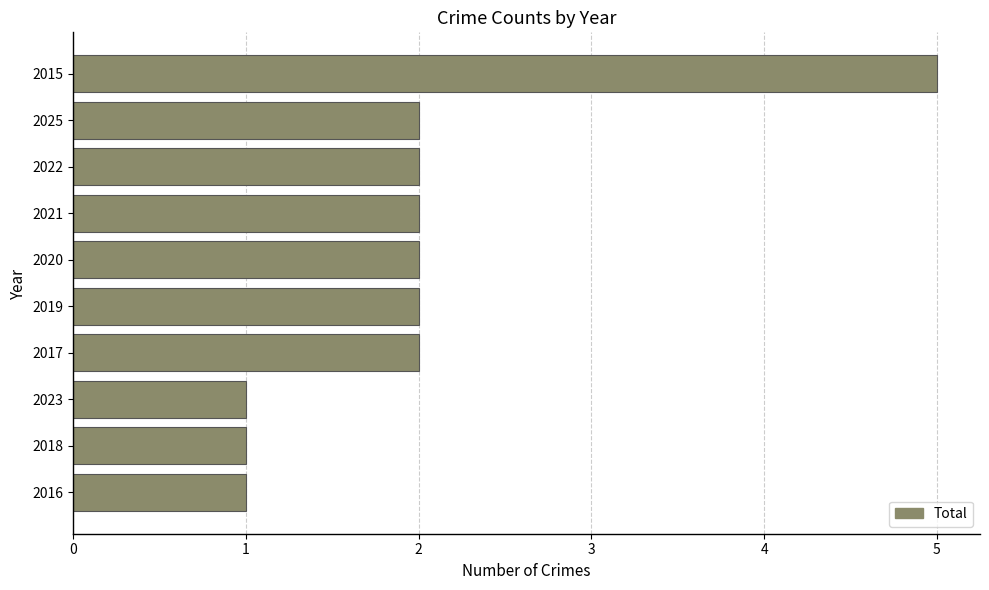

Are the bars grouped side by side (vs. stacked)?

No